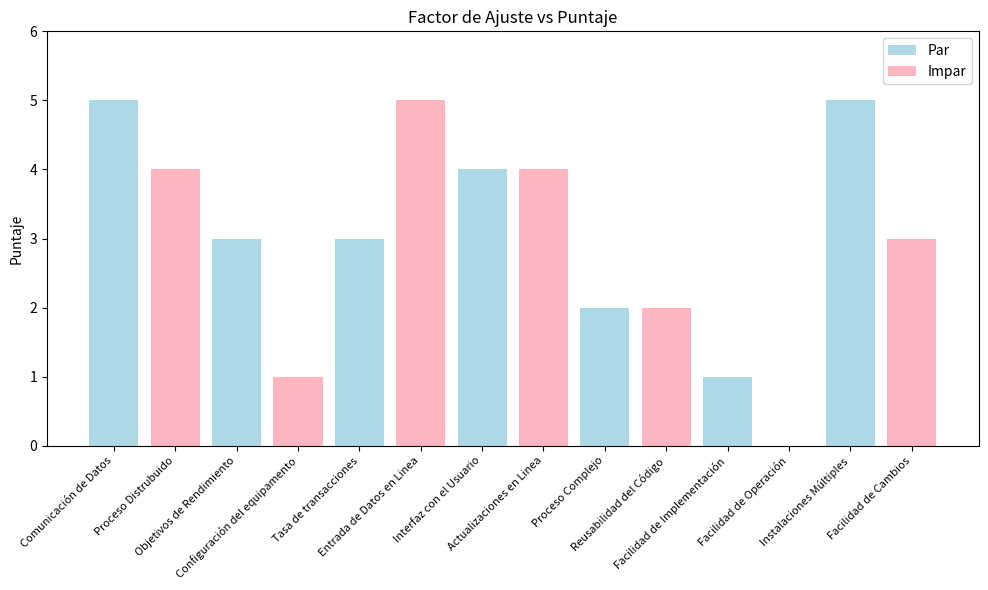

Which has a higher value, Facilidad de Operación or Configuración del equipamento?

Configuración del equipamento